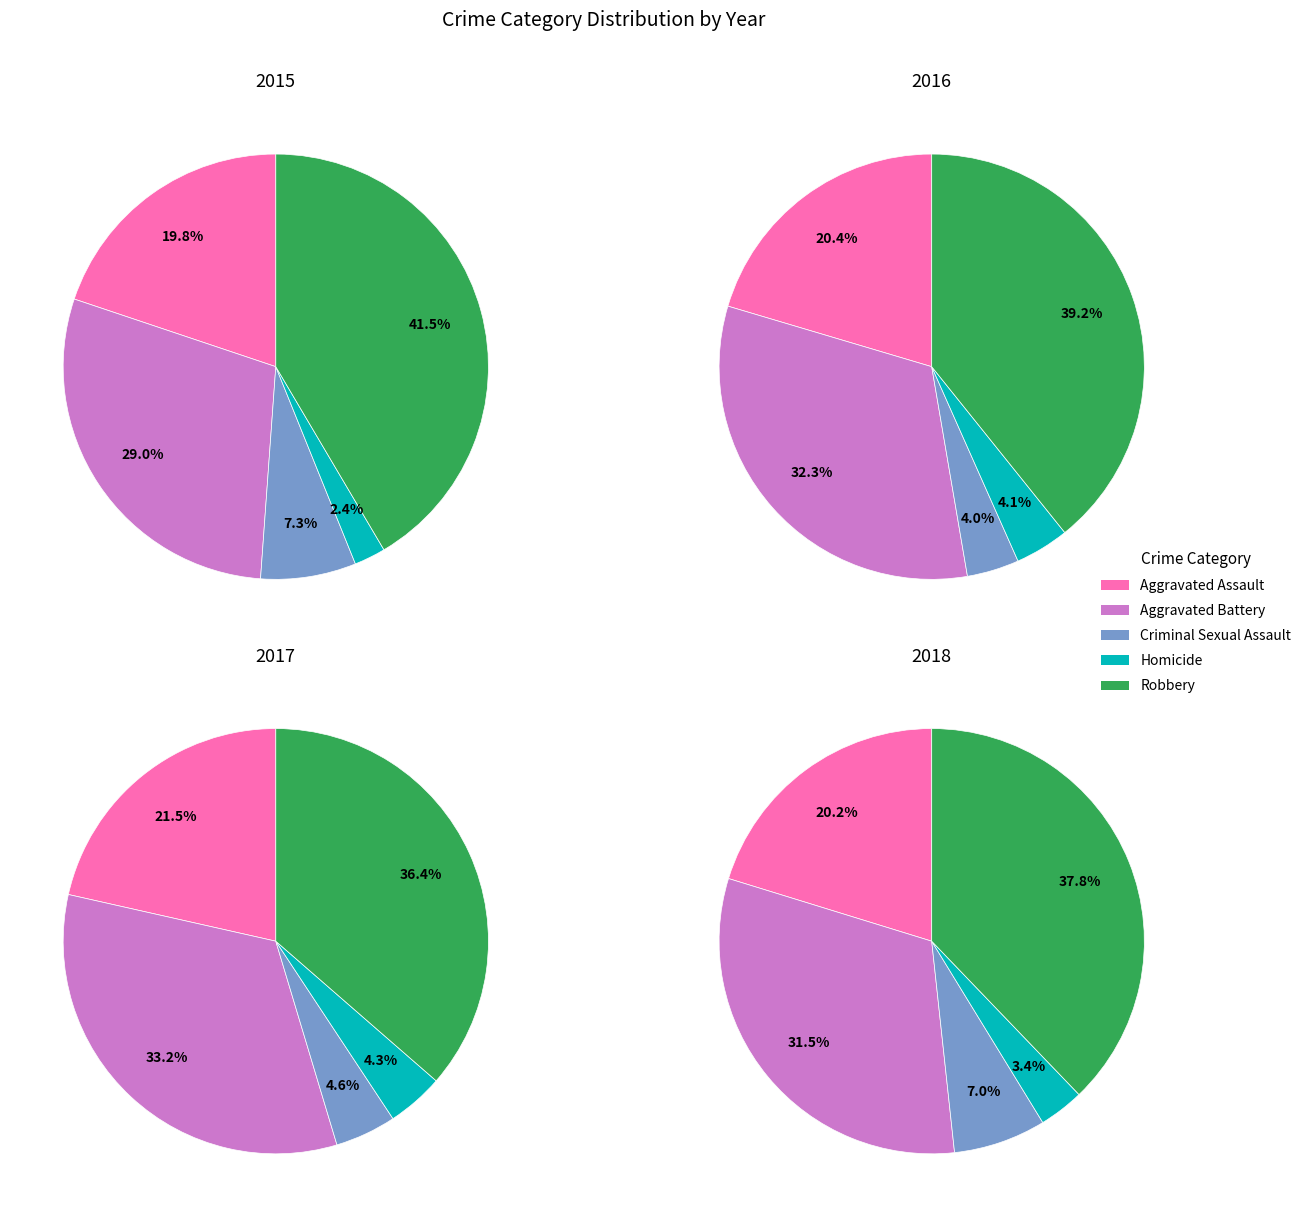

Approximately how many times larger is the value at Robbery compared to Aggravated Battery?

1.1